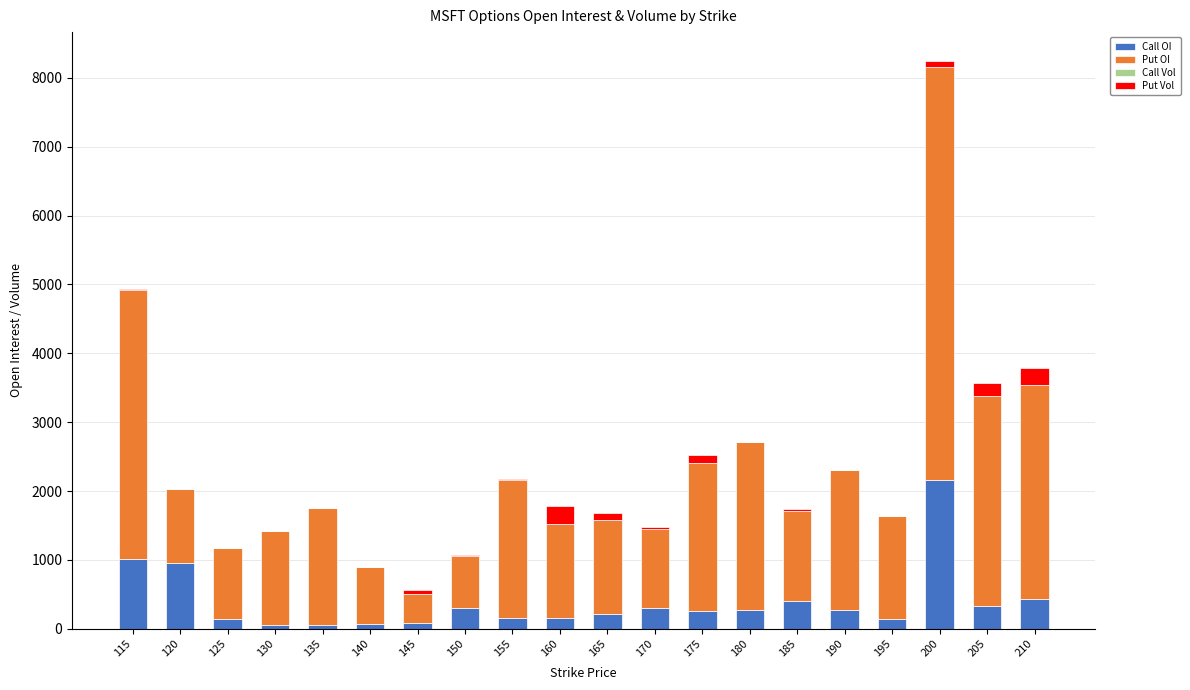

At which category is the sum across all series the highest?

200